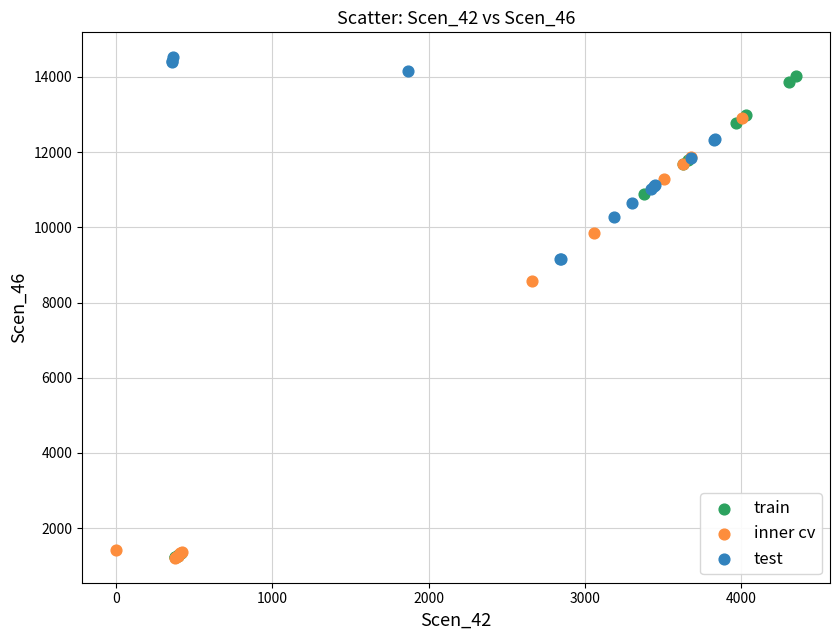

Which series has the largest Y range (max minus min)?

train